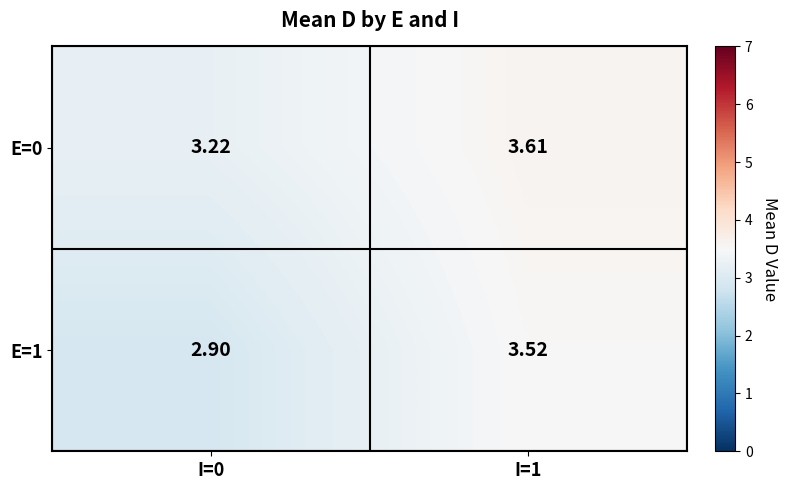

Is the value of E=0 at I=1 greater than the value of E=1 at I=0?

Yes